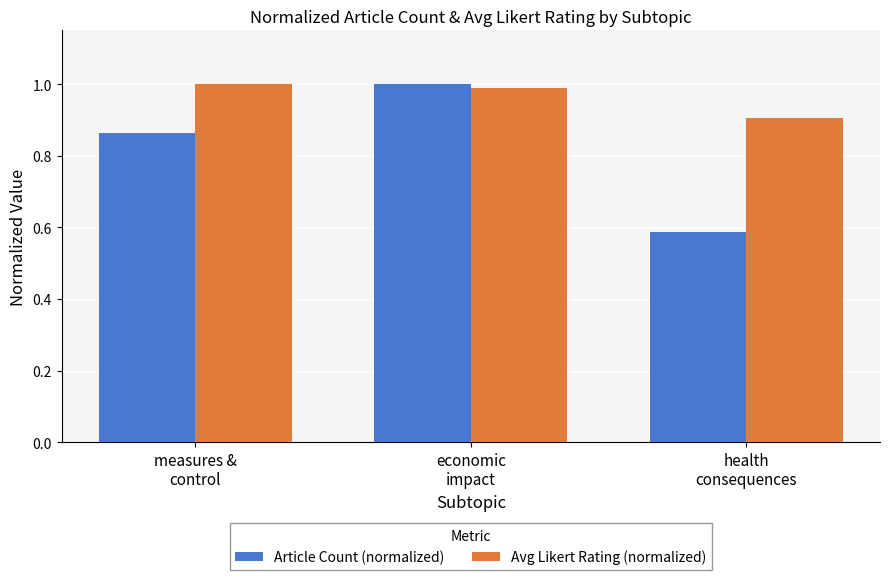

How many distinct data groups are displayed?

2